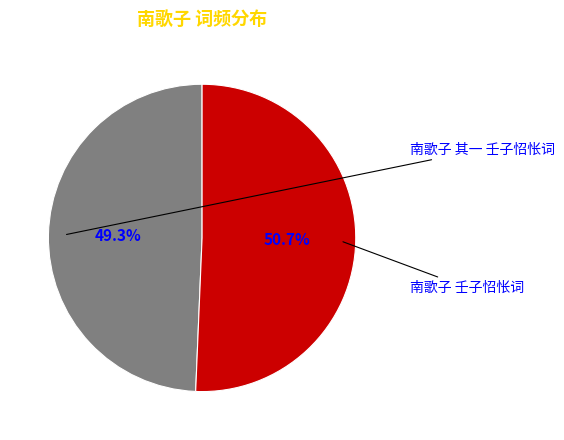

What is the ratio of the value at 南歌子 其一 壬子怊怅词 to the value at 南歌子 壬子怊怅词?

1.0